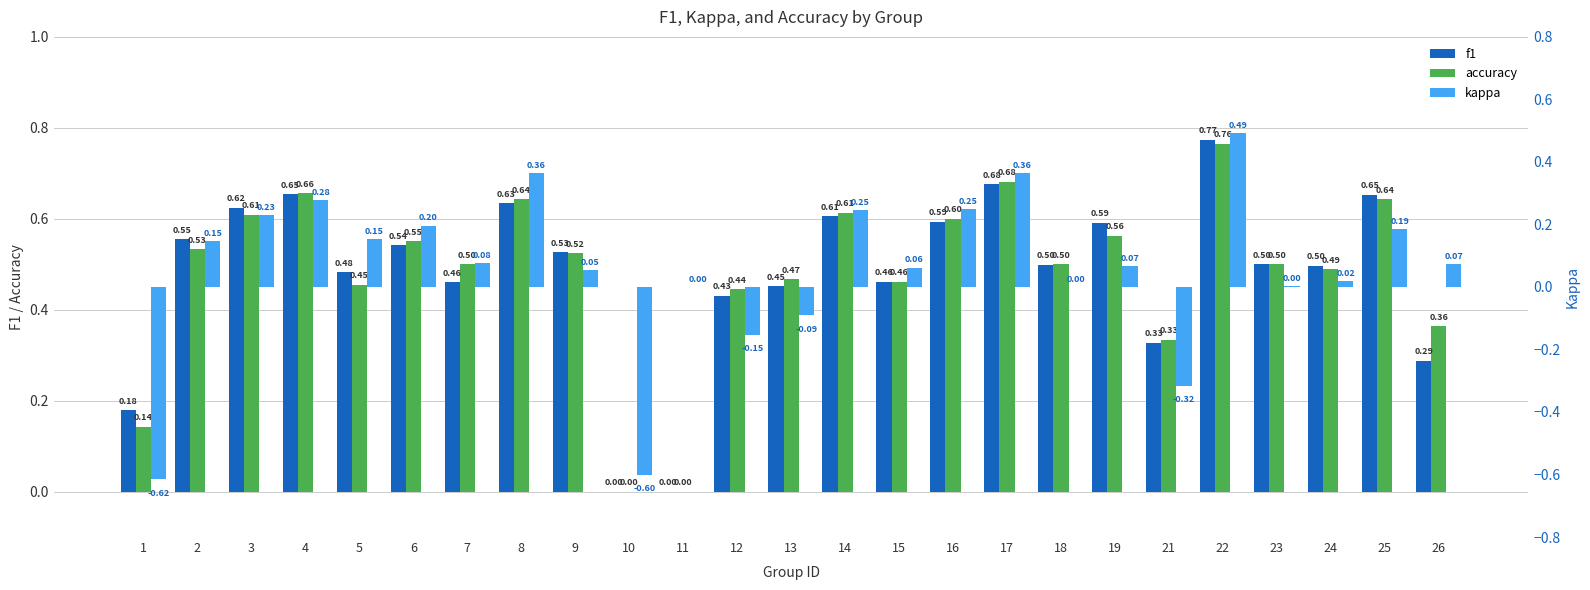

How many data points does each series have?

25